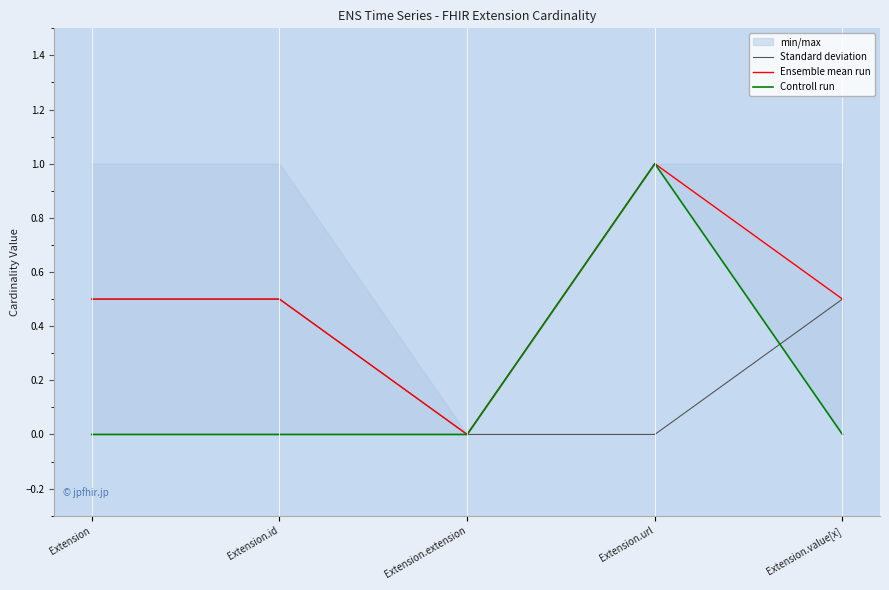

True or false: Ensemble mean run and Controll run cross at least once.

False